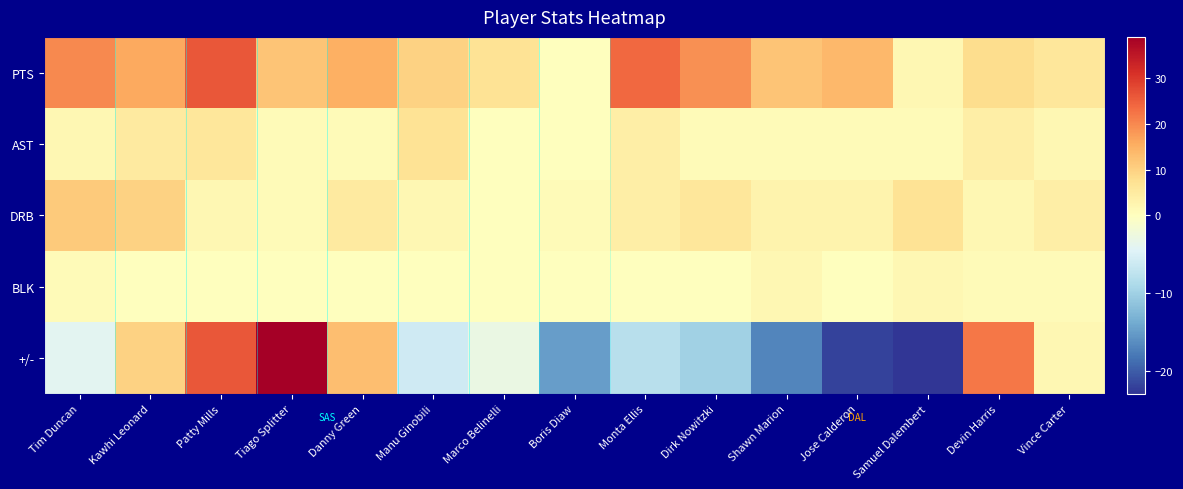

Which series has the largest total across all categories?

PTS